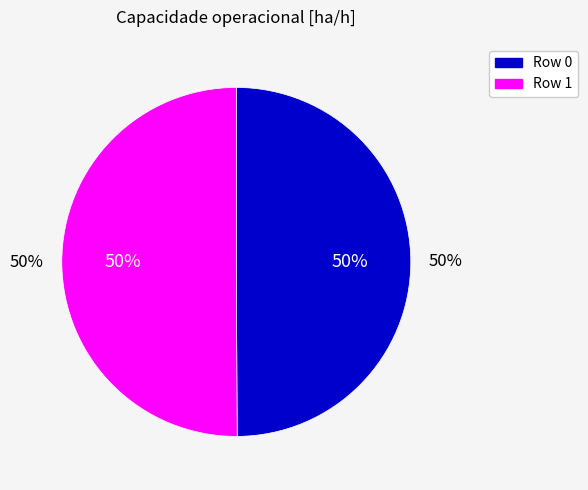

The 0 slice represents 64% of the pie. True or false?

False